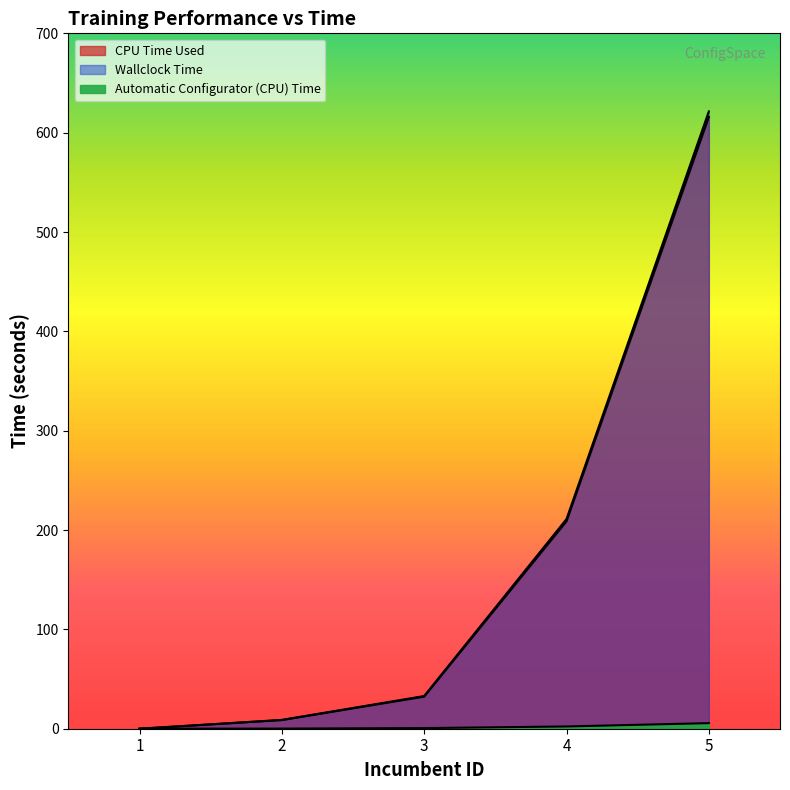

Reading left to right, what are all the values shown in this chart?

CPU Time Used: 0.0	8.7	32.3	208.8	615.8
Wallclock Time: 0.0	8.9	32.9	211.1	621.4
Automatic Configurator (CPU) Time: 0.0	0.1	0.6	2.3	5.6